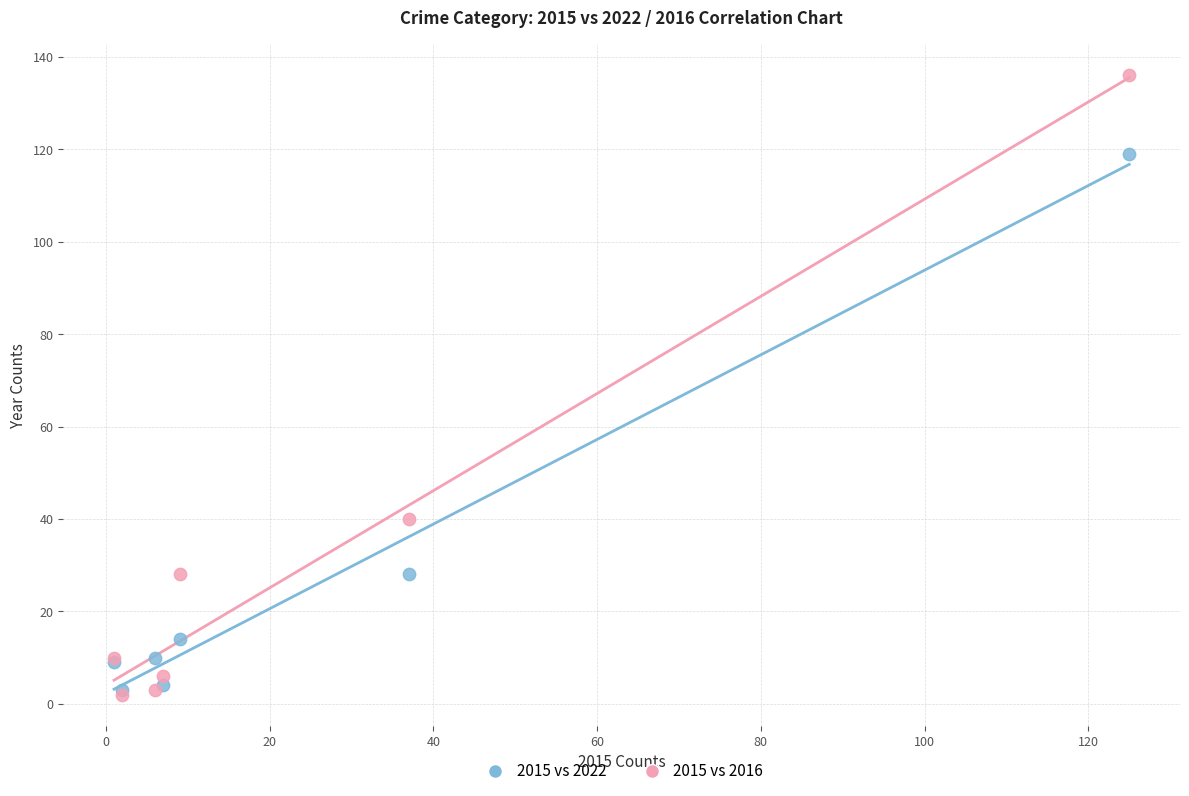

What are all the series names shown in the legend?

2015 vs 2022, 2015 vs 2016